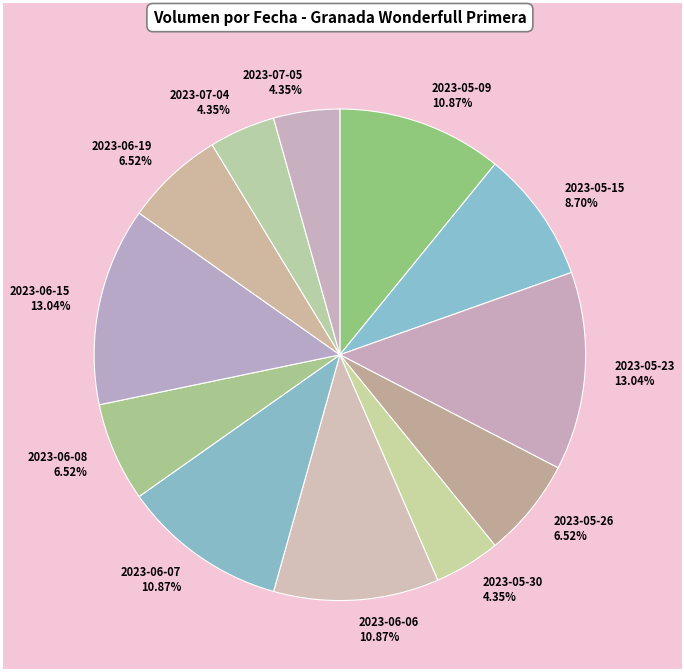

True or false: 2023-05-09 accounts for 11% of the total.

True